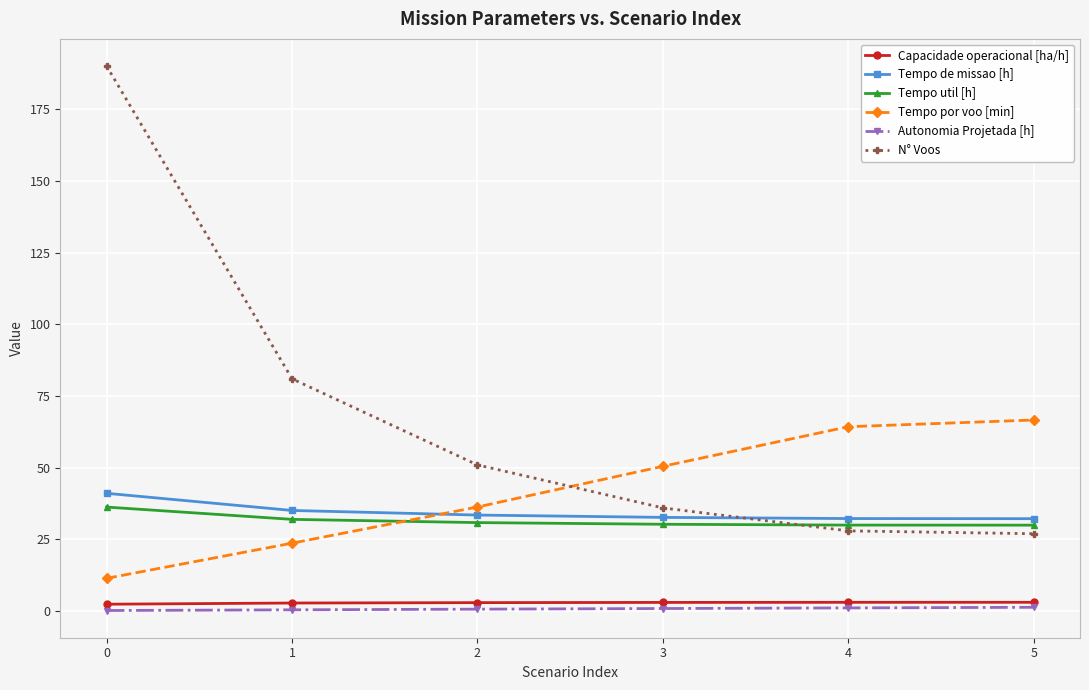

What is the value of the Tempo util [h] point at the 6th from the left?

30.0